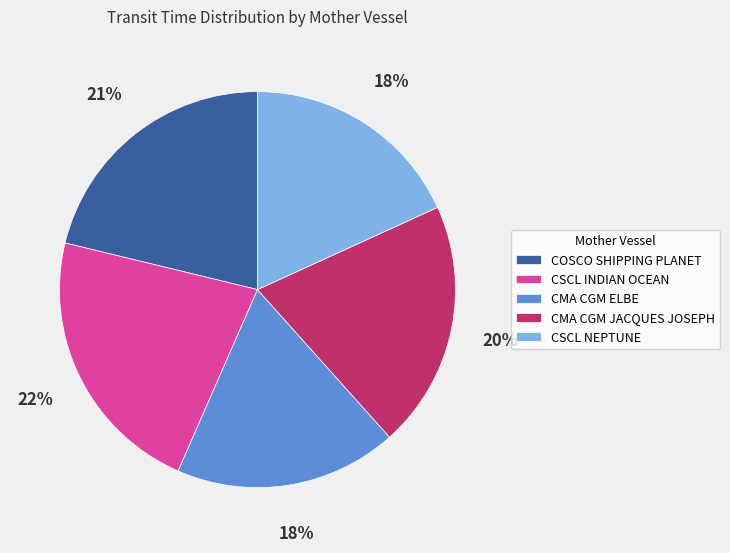

Which slice is the largest?

CSCL INDIAN OCEAN